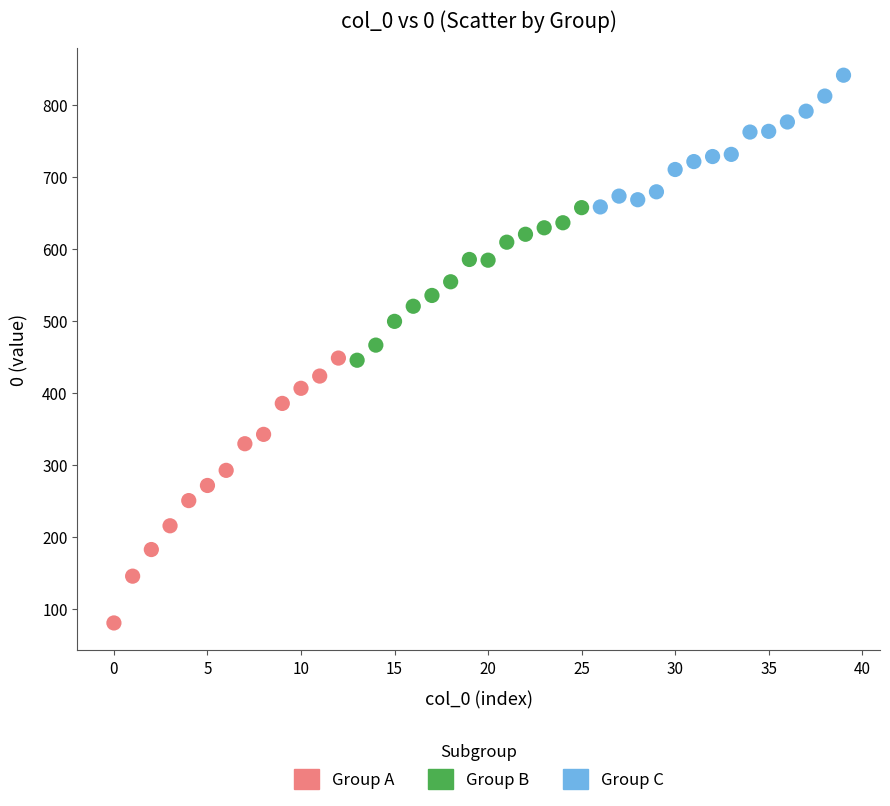

Which series reaches the maximum Y coordinate?

Group C